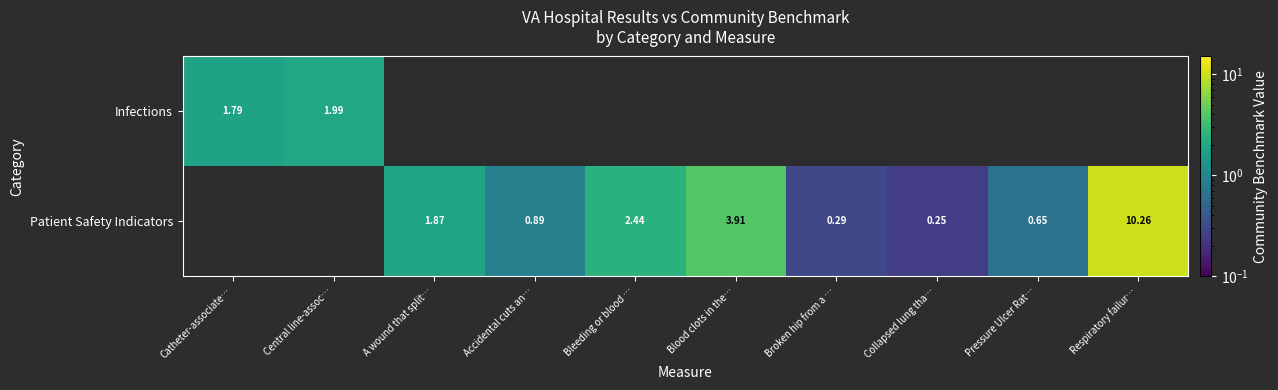

List the series in order of their peak value, lowest first.

Infections, Patient Safety Indicators